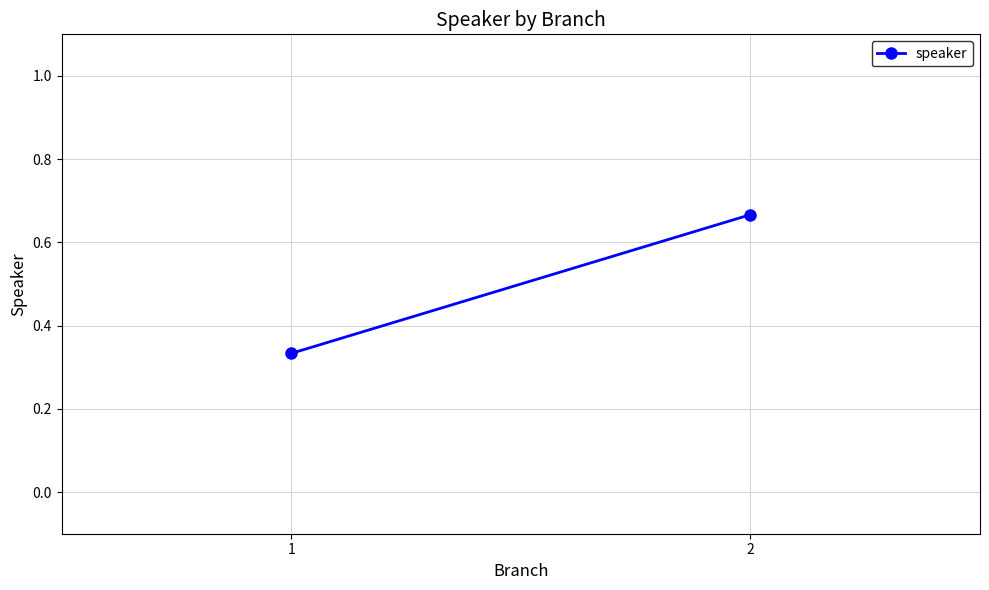

Reading left to right, what are all the values shown in this chart?

1=0.3	2=0.7